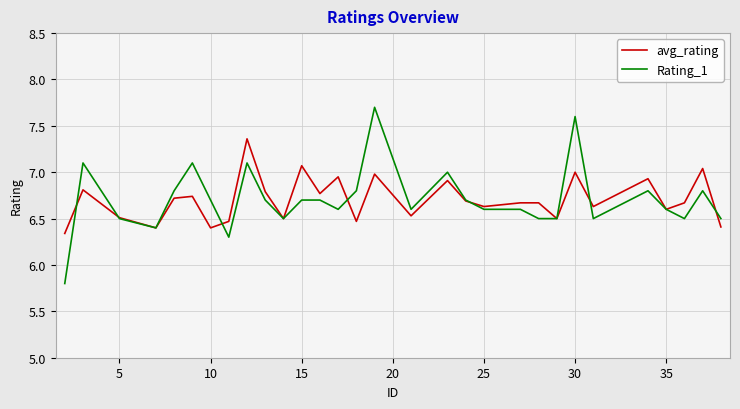

List the series in order of their peak value, highest first.

Rating_1, avg_rating